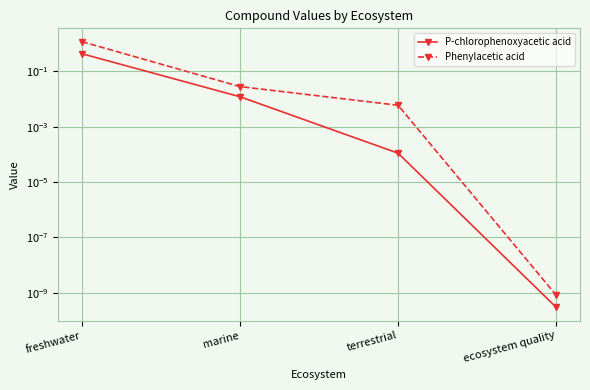

At which label is P-chlorophenoxyacetic acid closest to 0?

ecosystem quality